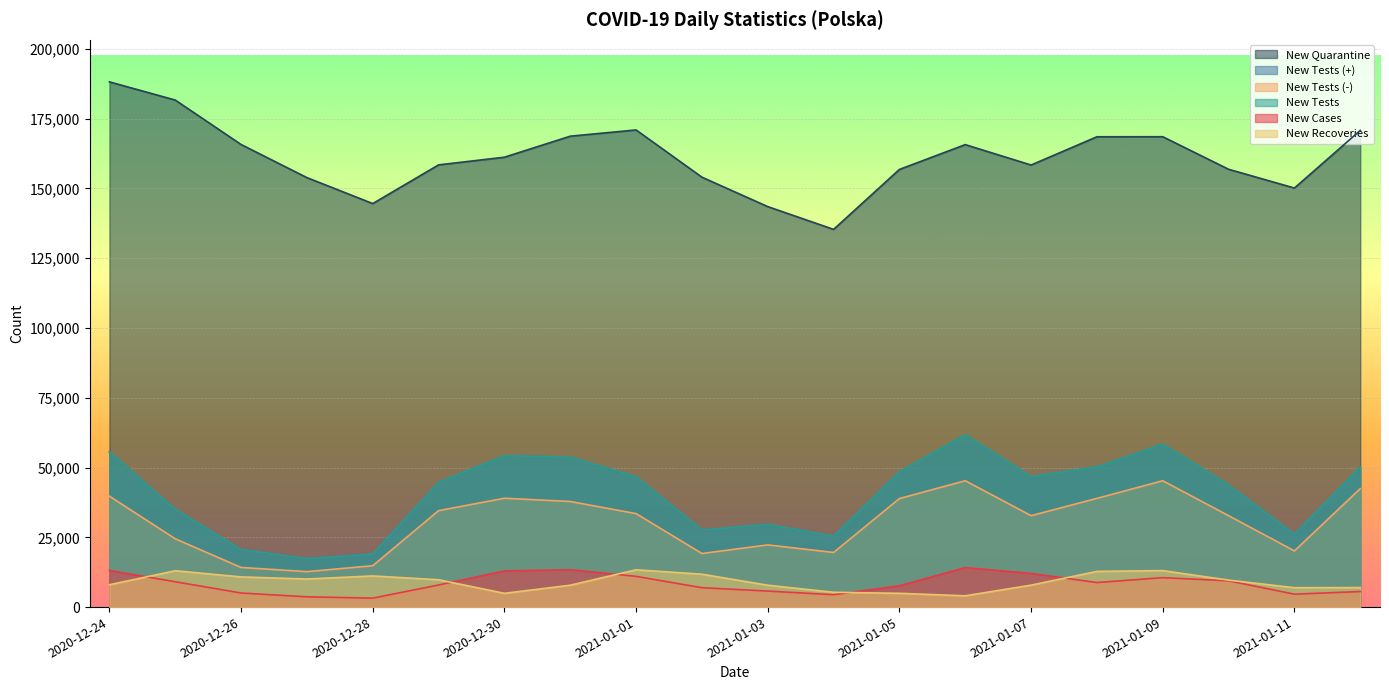

What are all the series names shown in the legend?

new_cases, new_recoveries, new_tests_plus, new_tests_minus, new_quarantine, new_tests